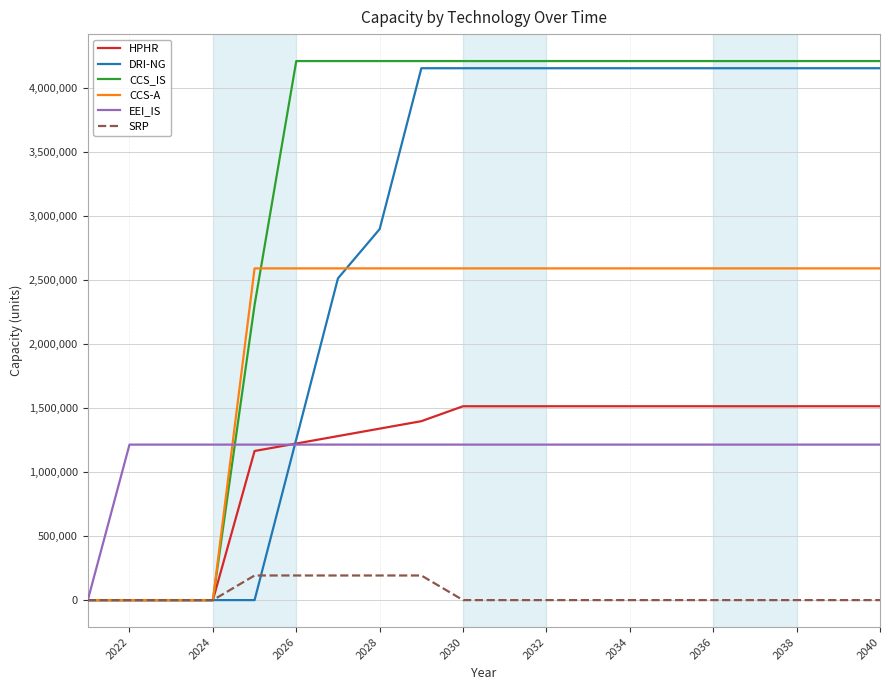

Which series has the largest range (max minus min)?

CCS_IS